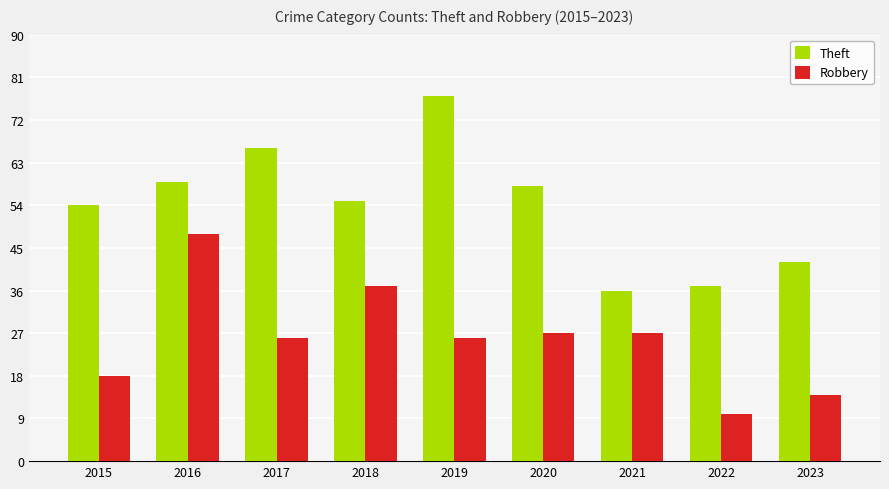

What is the sum of the Theft values at 2022 and 2021?

73